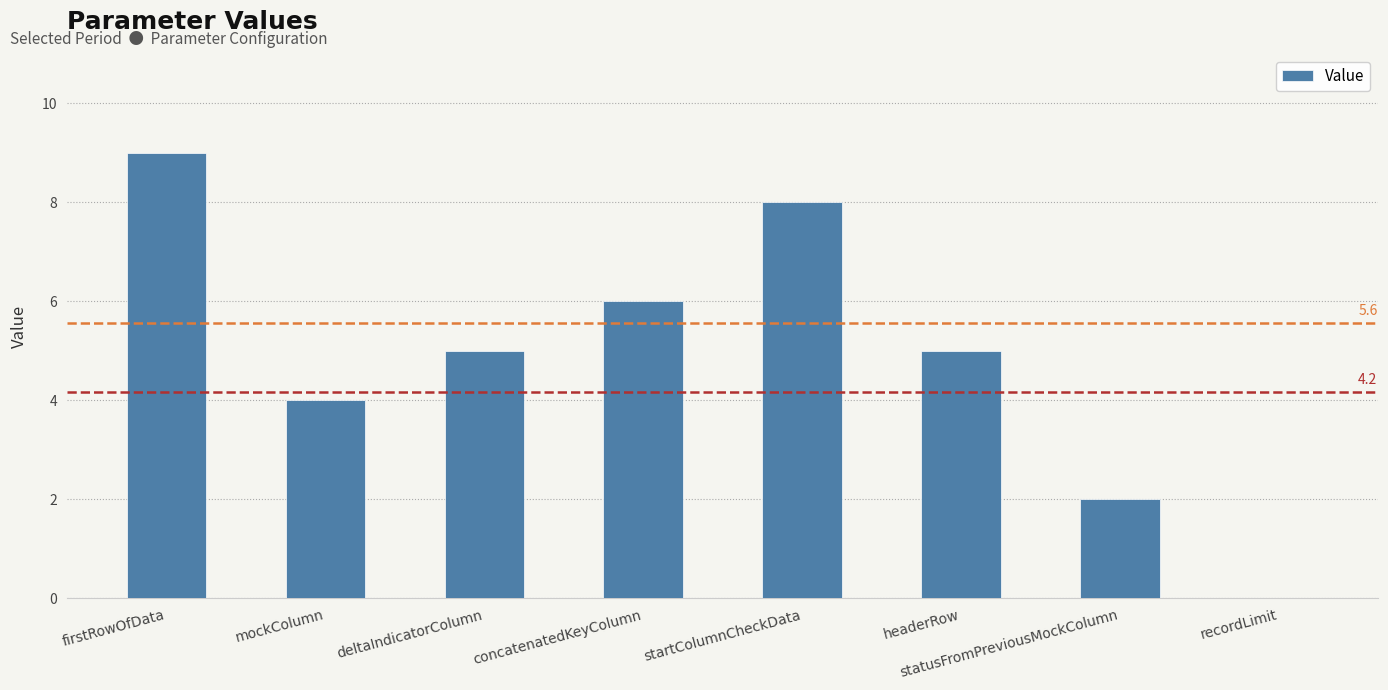

What is the sum of all values?

39